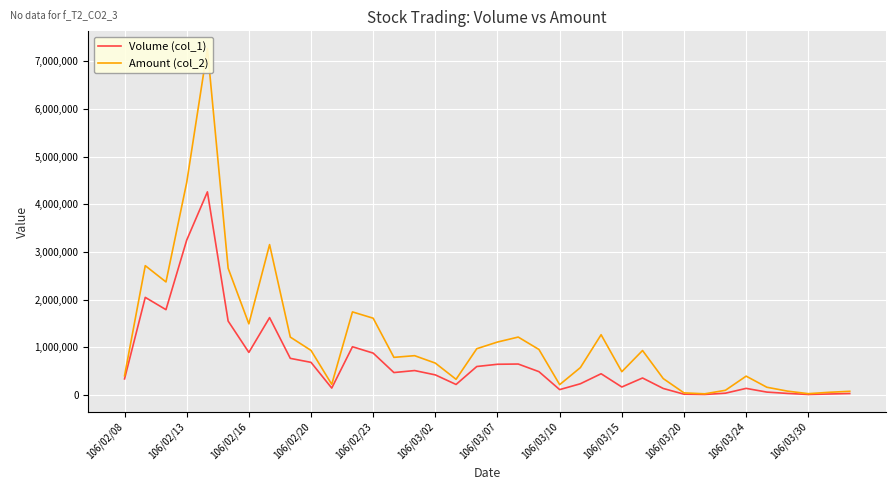

The value of Volume (col_1) at 106/03/02 is 730858. True or false?

False